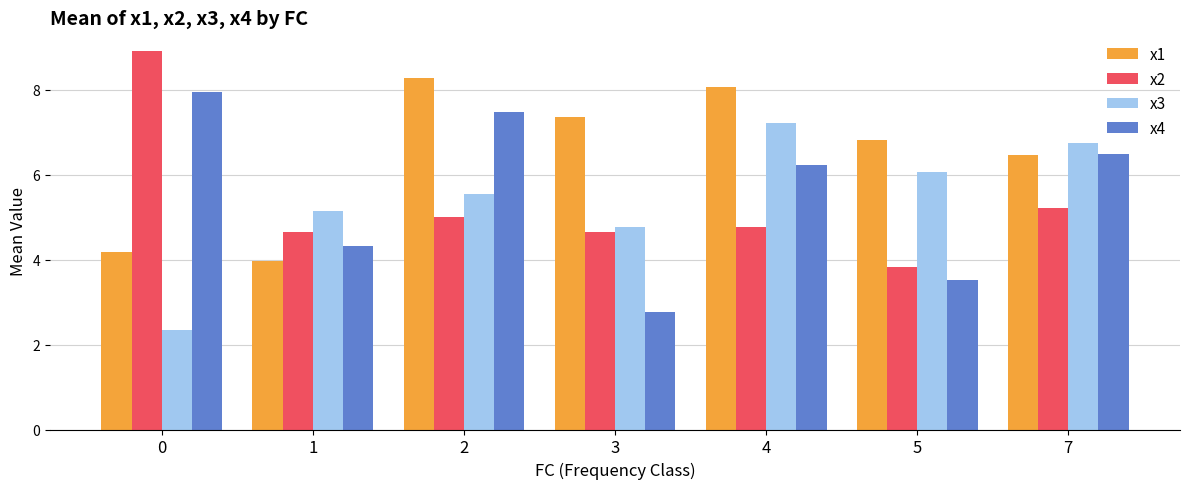

What is the value of the x1 bar at the 1st from the left?

4.2